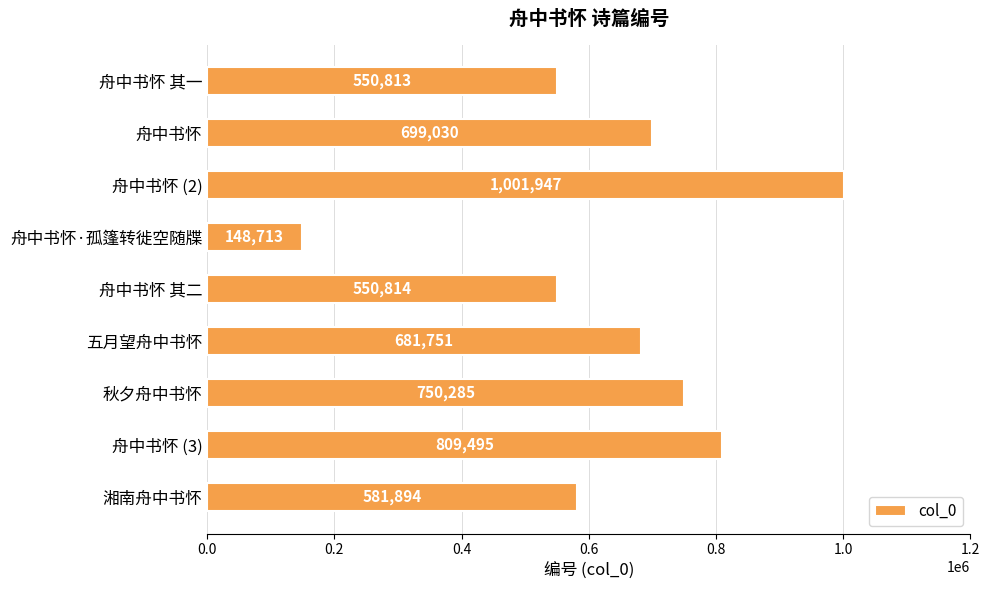

Reading bottom to top, transcribe all the data shown in this chart.

581894	809495	750285	681751	550814	148713	1001947	699030	550813